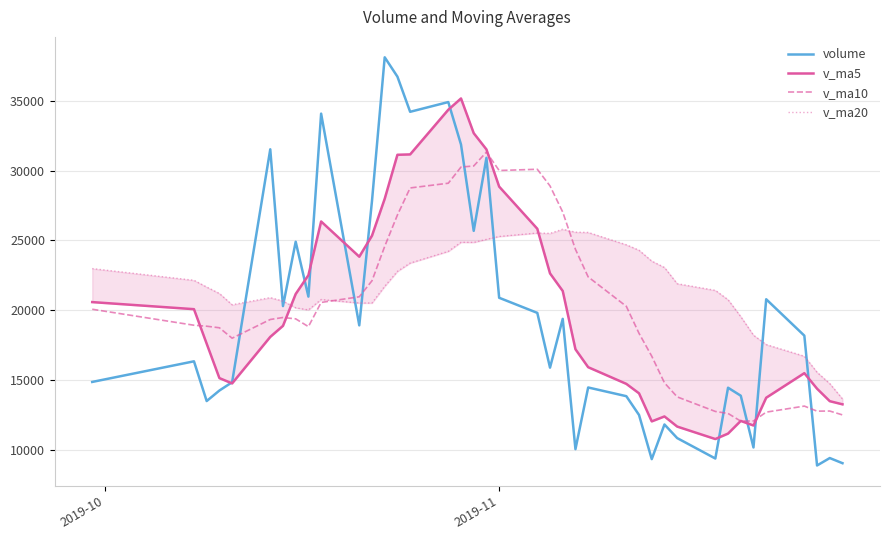

How many interior local valleys does the v_ma10 series have?

5